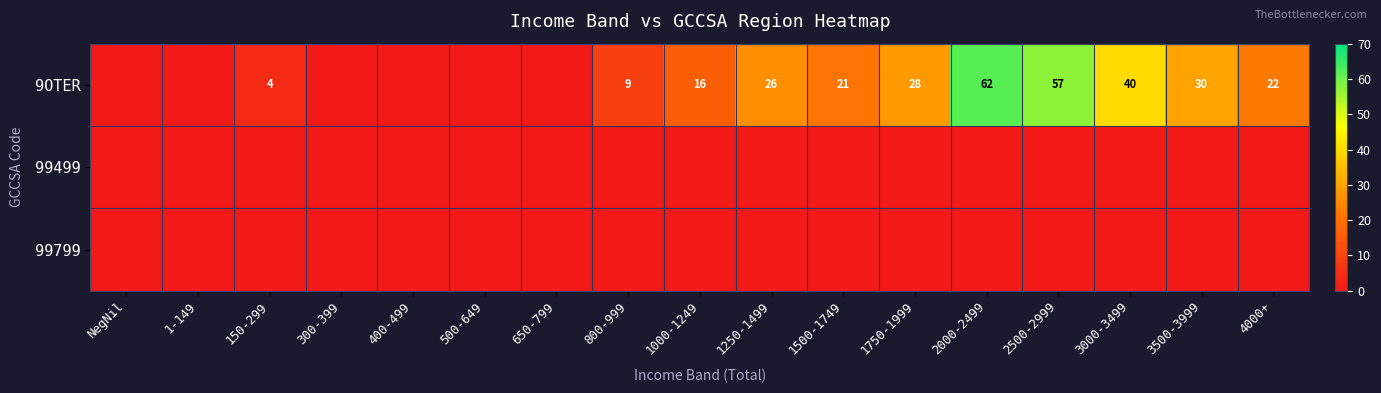

The 9OTER series shows 17 at 3000-3499. True or false?

False